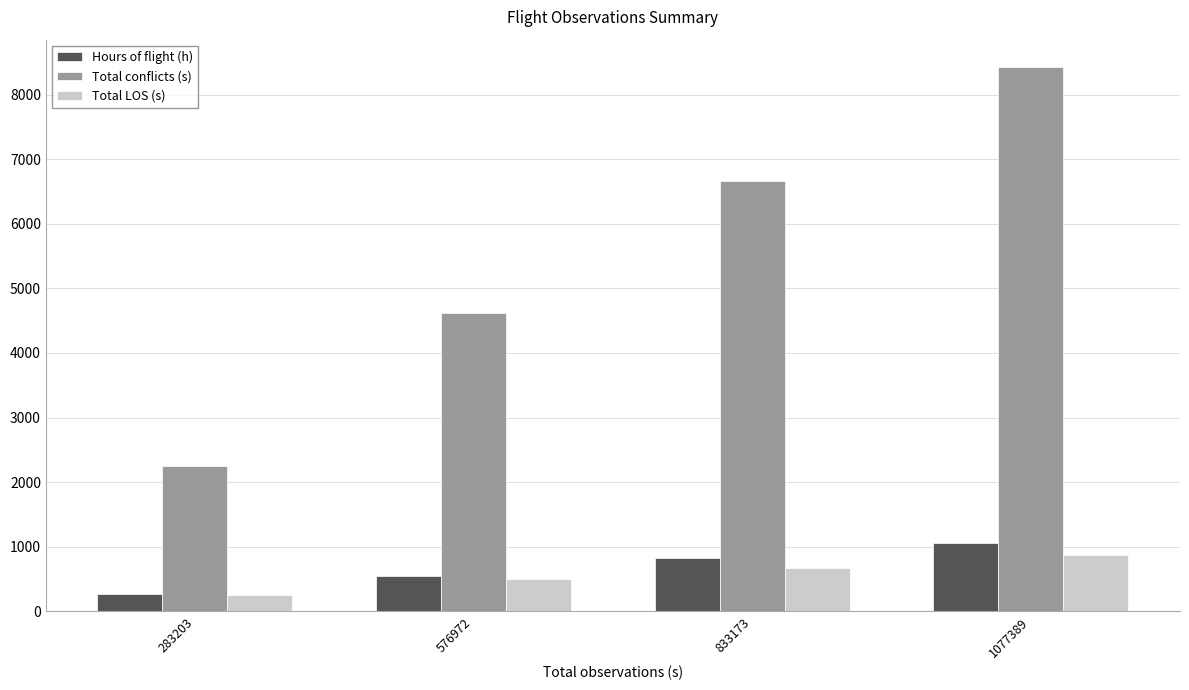

Read the Total LOS (s) value at 833173.

666.0